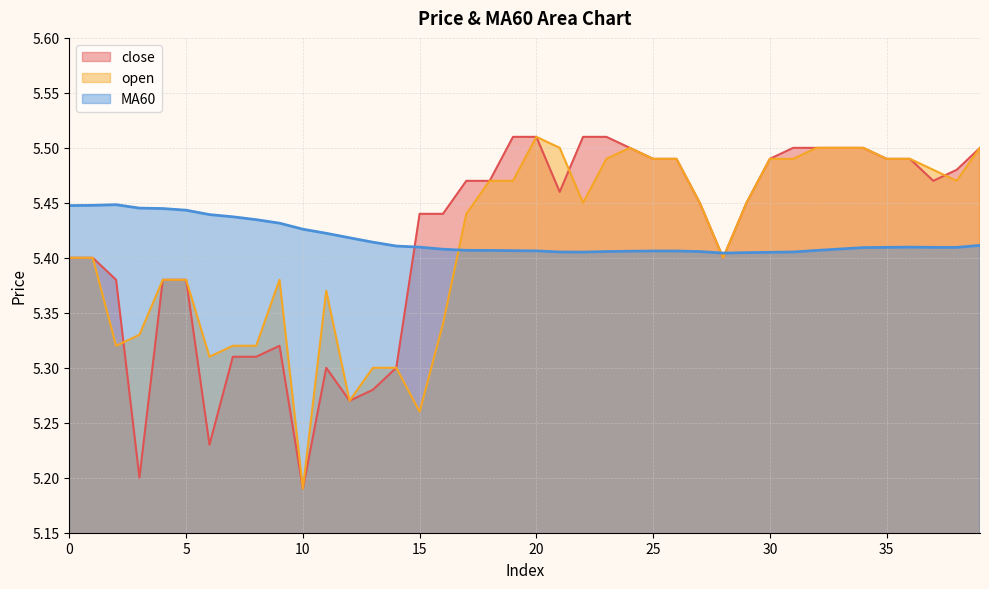

The value of MA60 at 14 is 2.7. True or false?

False